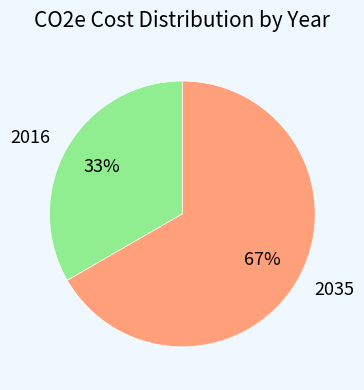

Combined, do 2035 and 2016 account for over 50%?

Yes